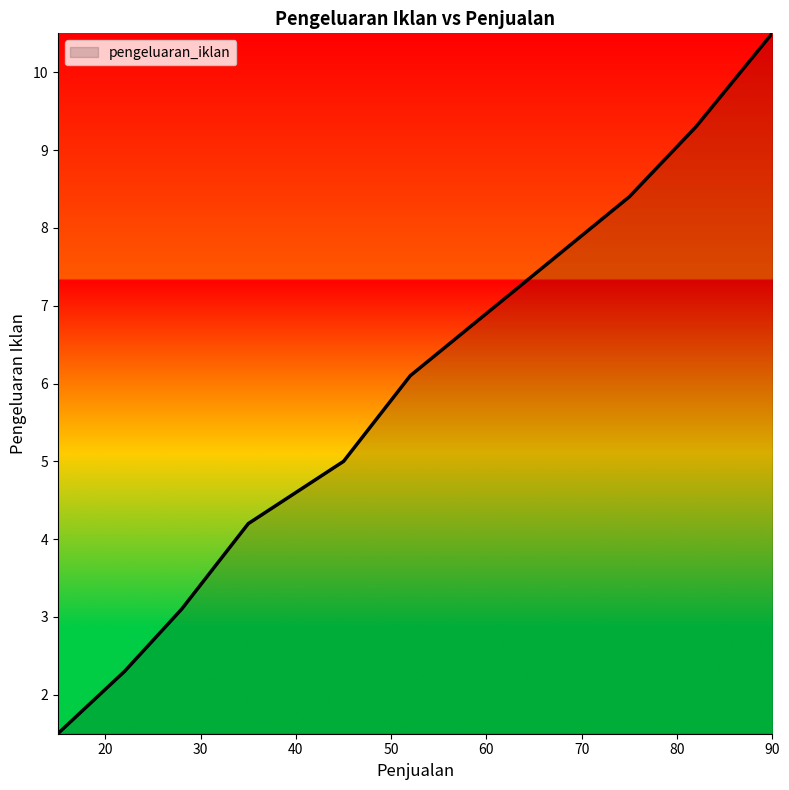

Reading left to right, what are all the values shown in this chart?

1.5	2.3	3.1	4.2	5.0	6.1	7.2	8.4	9.3	10.5